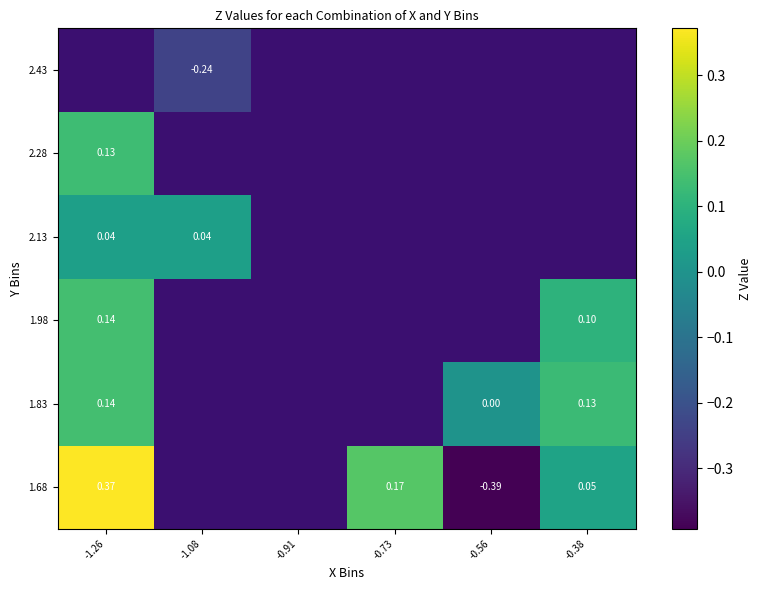

Which category has the highest value in the 1.83 series?

-1.26